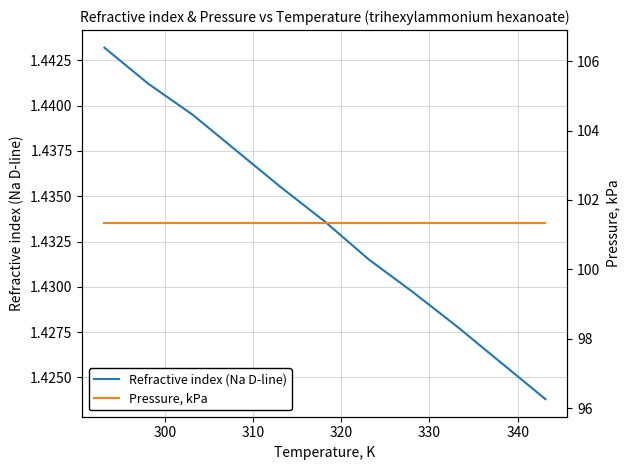

What are all the series names shown in the legend?

Refractive index (Na D-line), Pressure, kPa